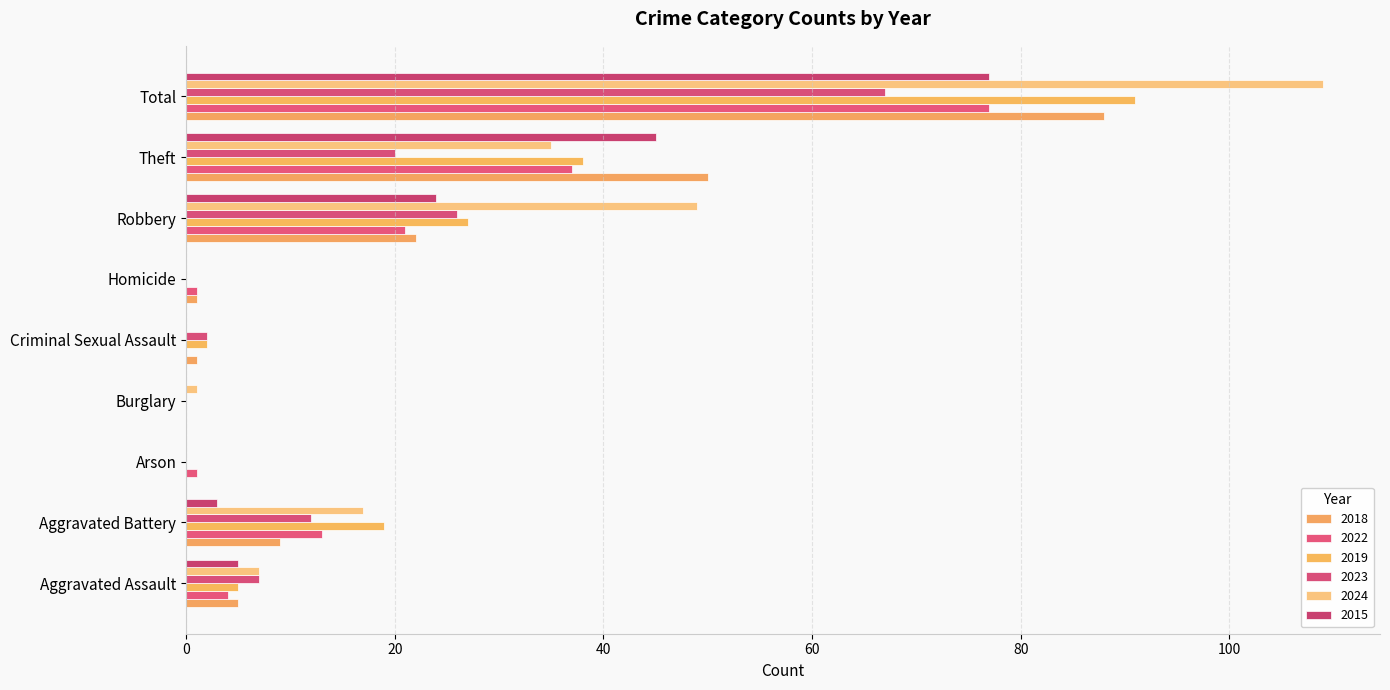

How many distinct data groups are displayed?

6